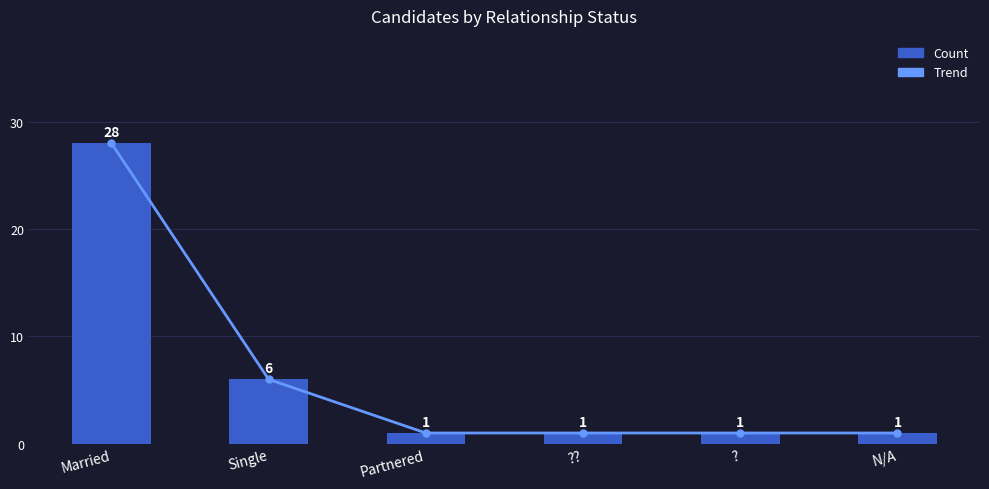

Rank the categories by Count value from lowest to highest.

Partnered, ??, ?, N/A, Single, Married